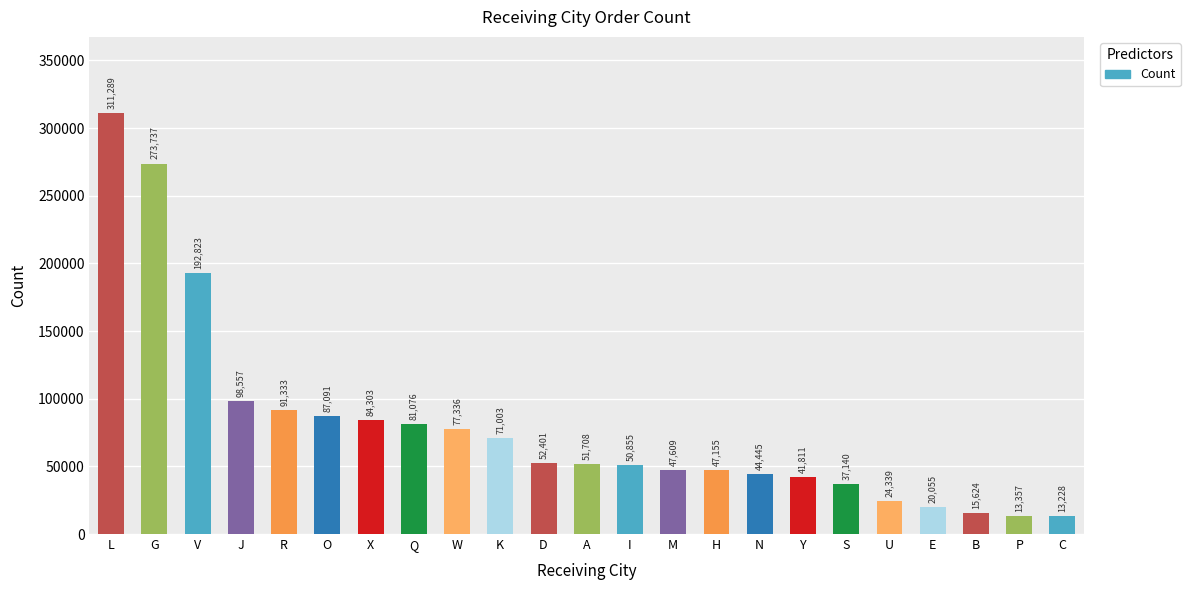

What is the label of the 18th bar from the right?

O